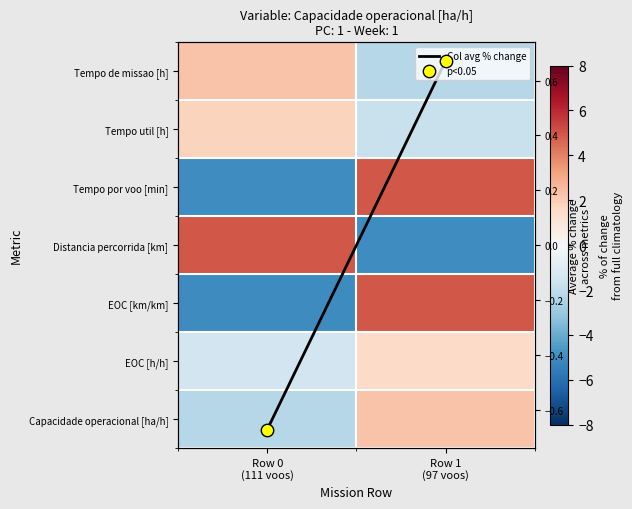

What is the approximate value of Tempo por voo [min] at Row 1 (97 voos)?

5.0